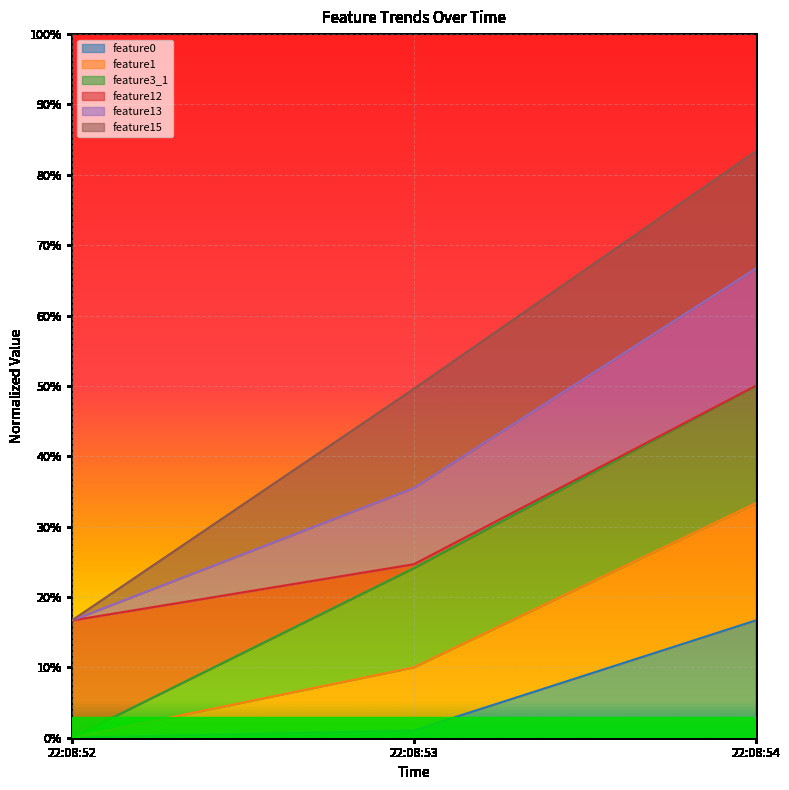

Does the chart display data point markers on the line(s)?

No